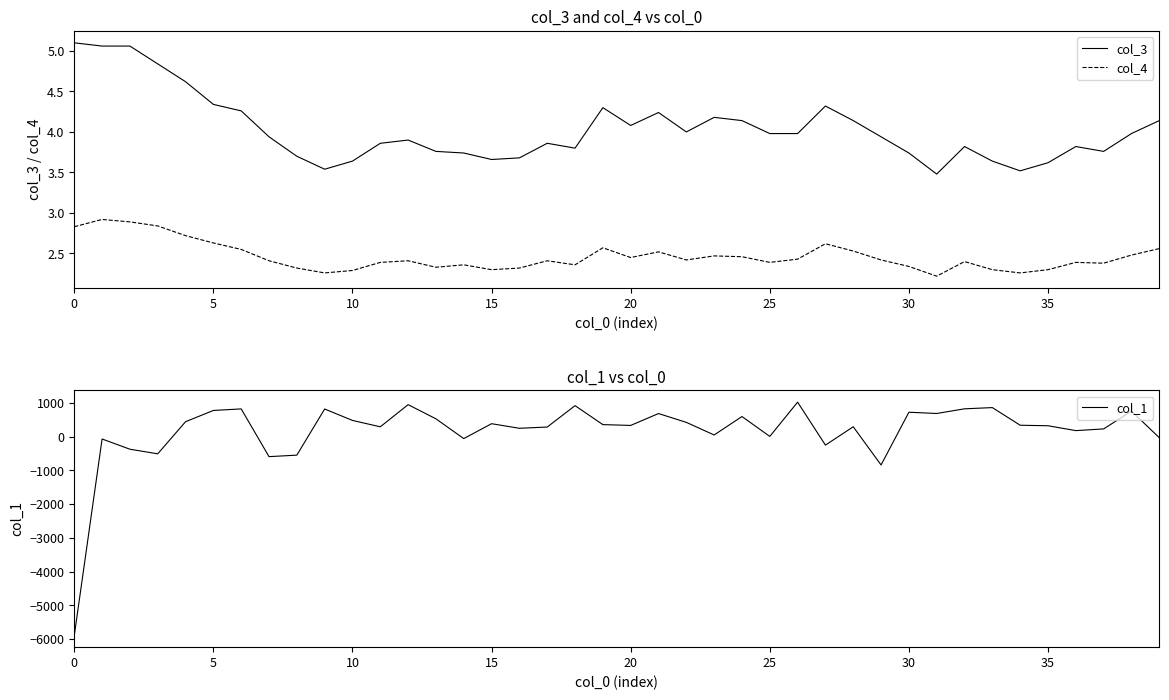

List the series in order of their peak value, lowest first.

col_4, col_3, col_1